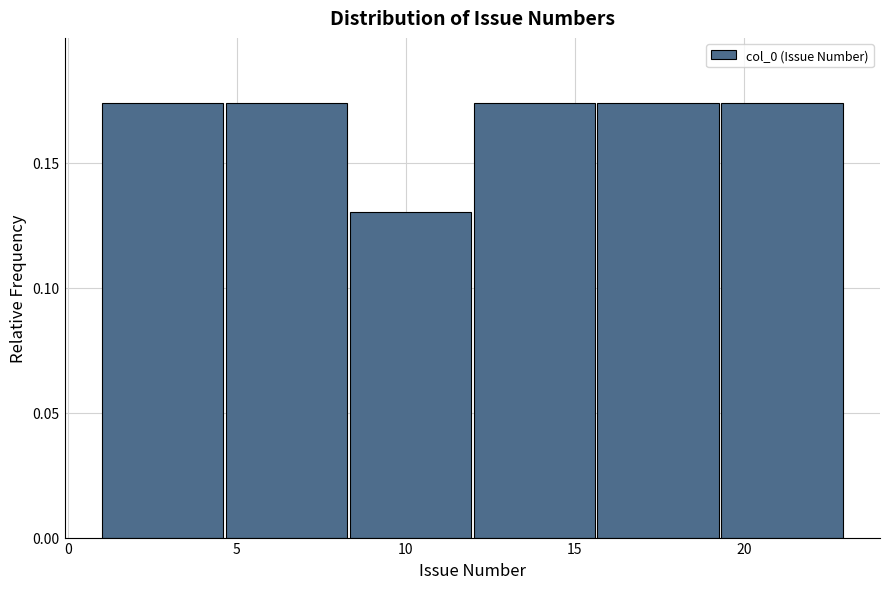

Reading left to right, transcribe this chart: for each bar, give the range it covers on the x-axis and its height. Neither the bar edges nor the heights are printed on the chart, so give them approximately, as read against the axes.

1.0 to 4.5: 0.175
4.5 to 8.5: 0.175
8.5 to 12.0: 0.130
12.0 to 15.5: 0.175
15.5 to 19.5: 0.175
19.5 to 23.0: 0.175